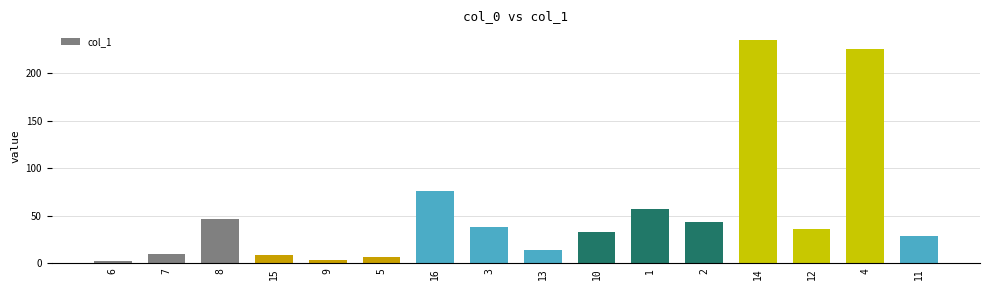

What is the label of the 11th bar from the right?

5